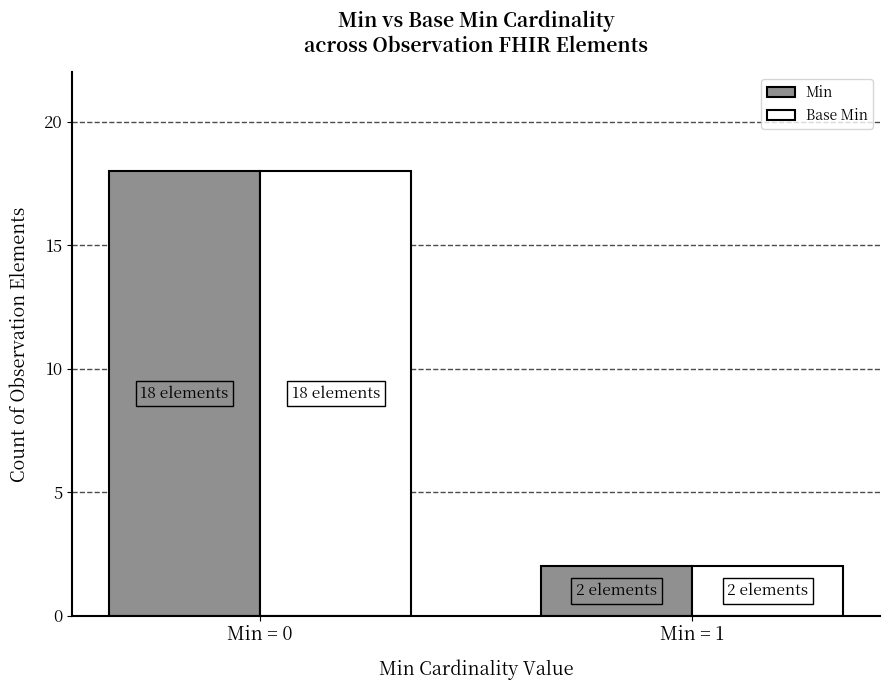

At which label does Min reach its peak?

Min = 0